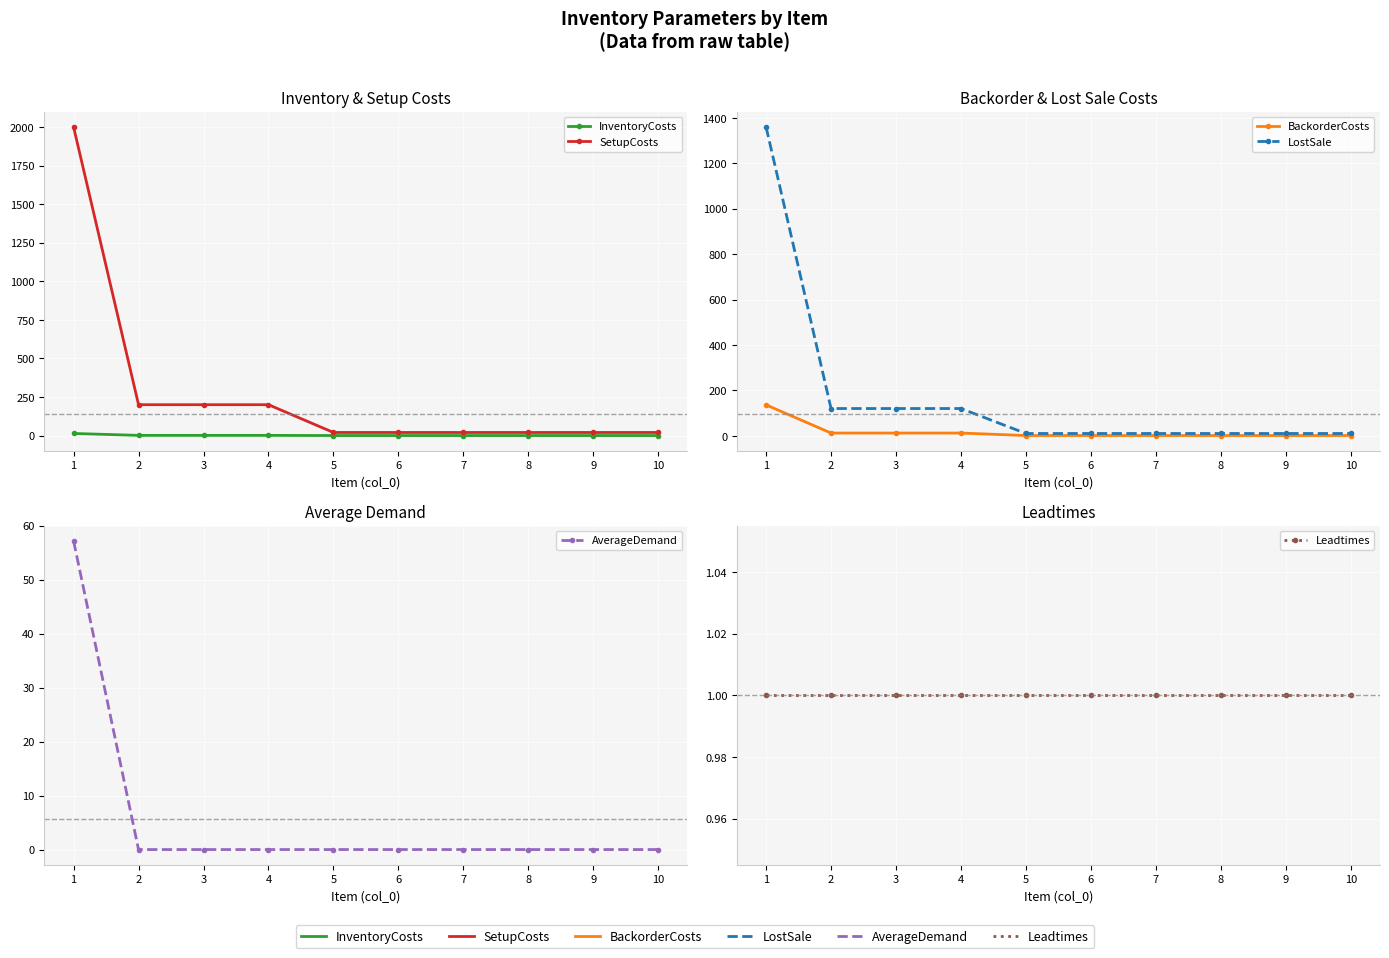

At which label is AverageDemand closest to 28?

2